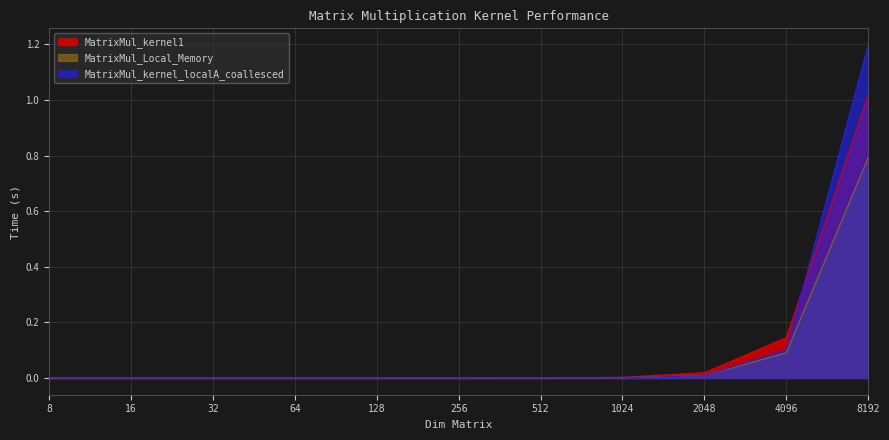

Reading left to right, what are all the values shown in this chart?

MatrixMul_kernel1: 8=0.0	16=0.0	32=0.0	64=0.0	128=0.0	256=0.0	512=0.0	1024=0.0	2048=0.0	4096=0.1	8192=1.0
MatrixMul_Local_Memory: 8=0.0	16=0.0	32=0.0	64=0.0	128=0.0	256=0.0	512=0.0	1024=0.0	2048=0.0	4096=0.1	8192=0.8
MatrixMul_kernel_localA_coallesced: 8=0.0	16=0.0	32=0.0	64=0.0	128=0.0	256=0.0	512=0.0	1024=0.0	2048=0.0	4096=0.1	8192=1.2